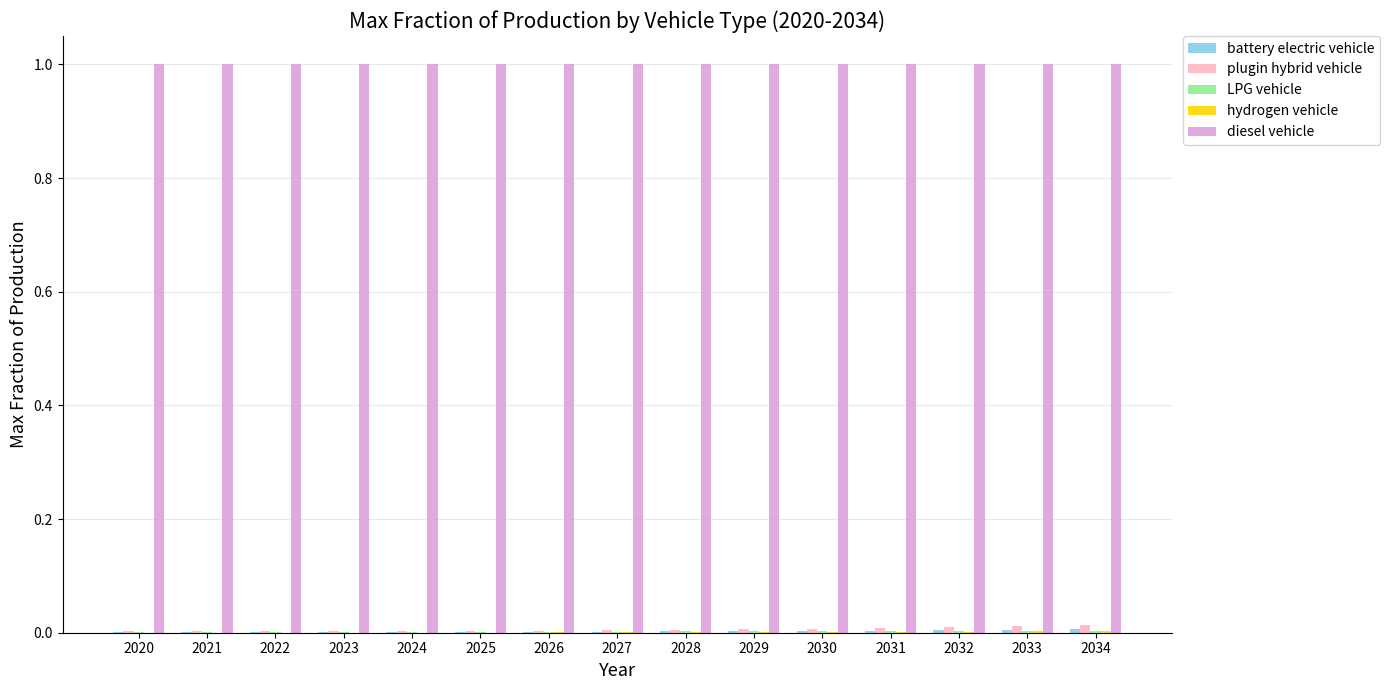

How many groups of bars are there?

15